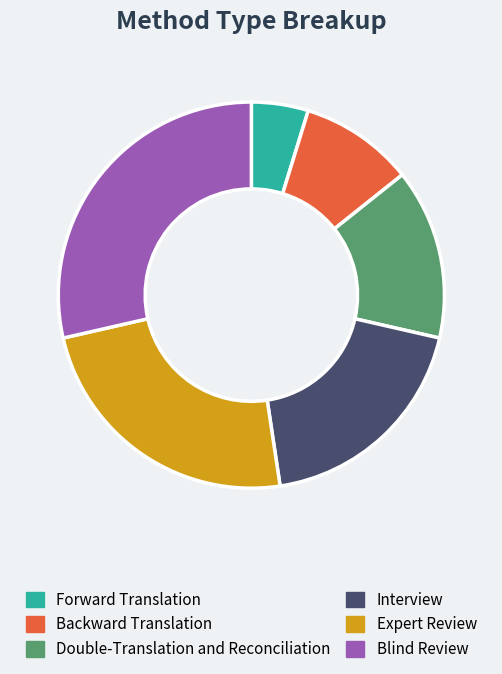

Is it true that Blind Review is 29% of the pie?

True